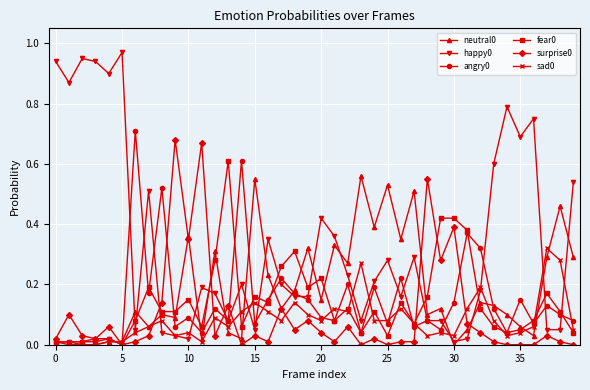

What is the sum of all sad0 values?

3.3